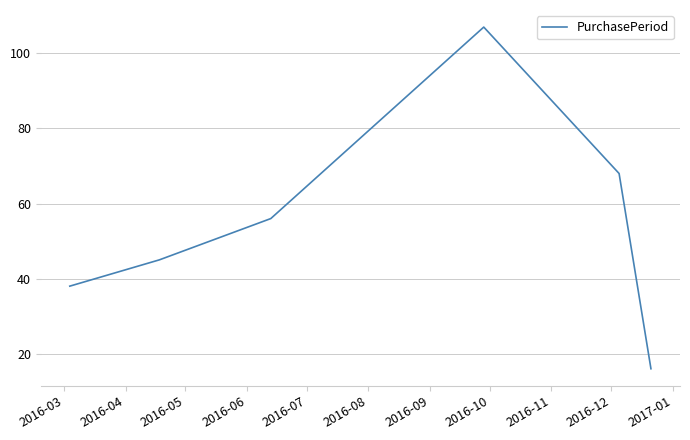

True or false: the data has more than 2 interior local peaks.

False